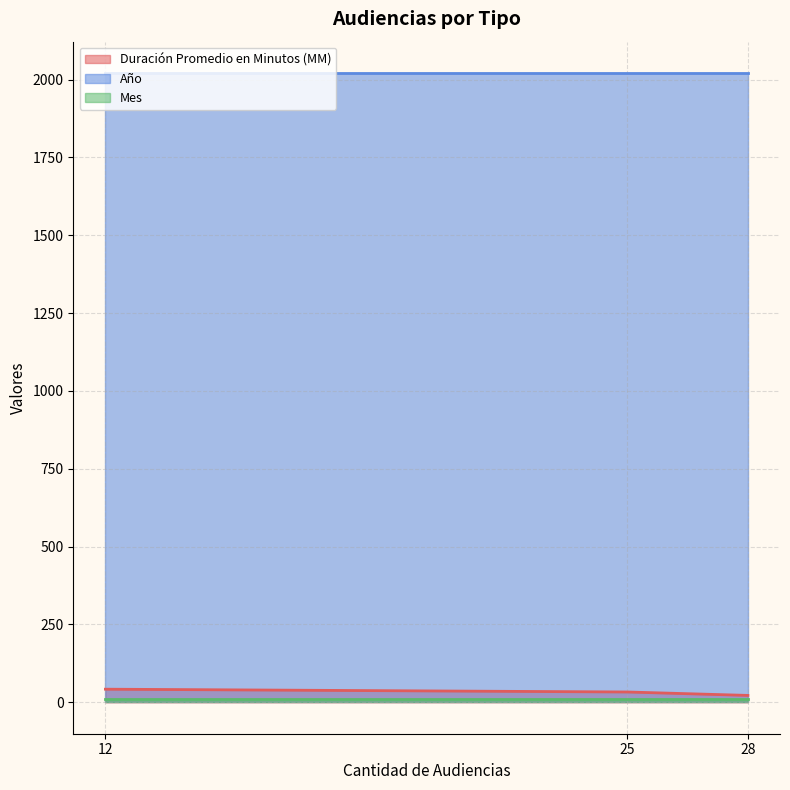

How many lines are shown in the chart?

3